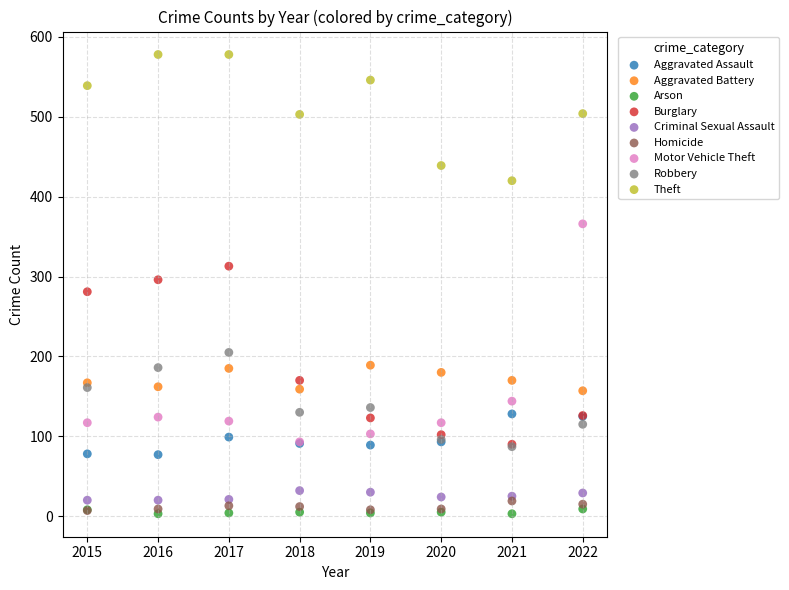

Which series has the widest spread of Y values?

Motor Vehicle Theft